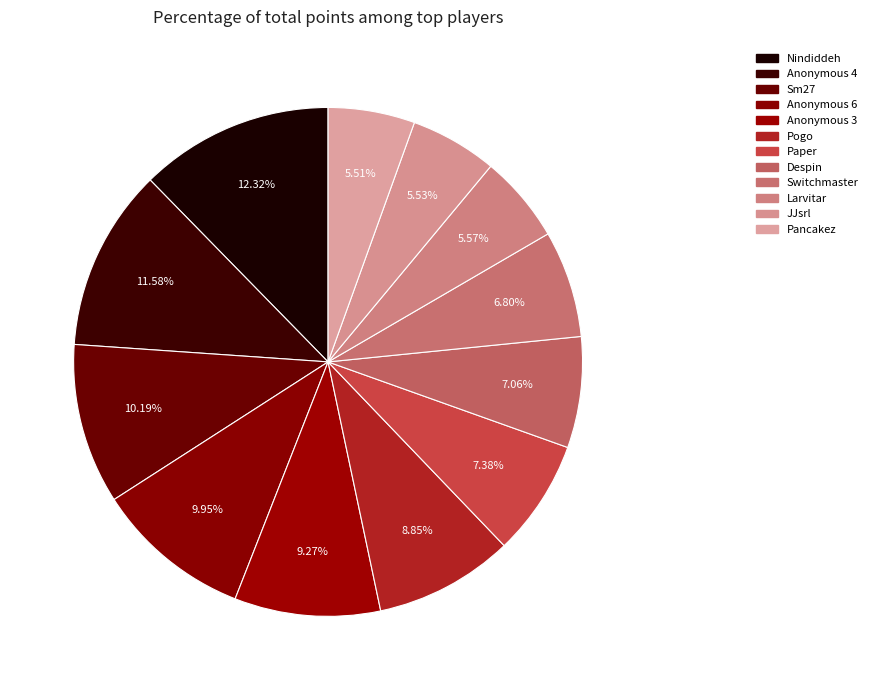

To the nearest percent, what is the average slice percentage?

8%